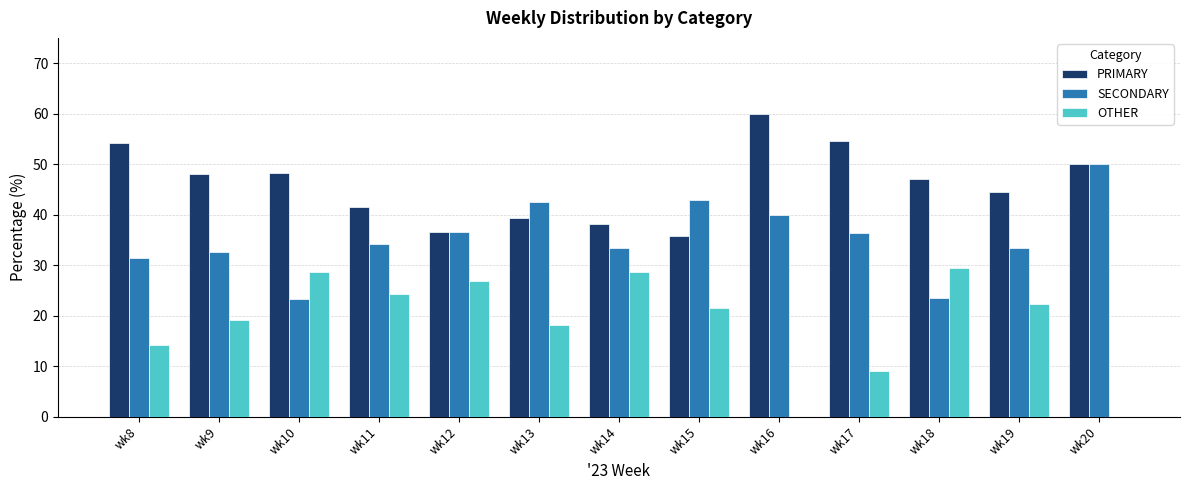

The OTHER series shows 46.2 at wk12. True or false?

False